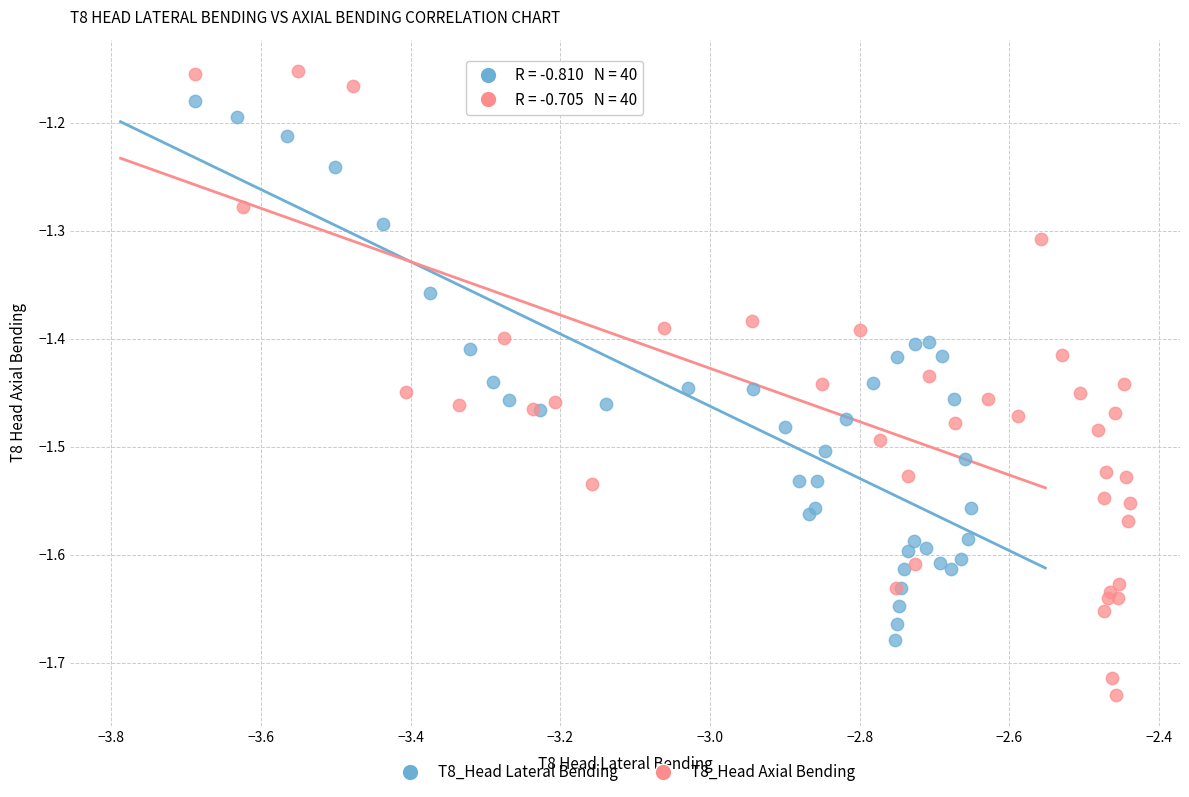

What are all the series names shown in the legend?

T8_Head Lateral Bending, T8_Head Axial Bending